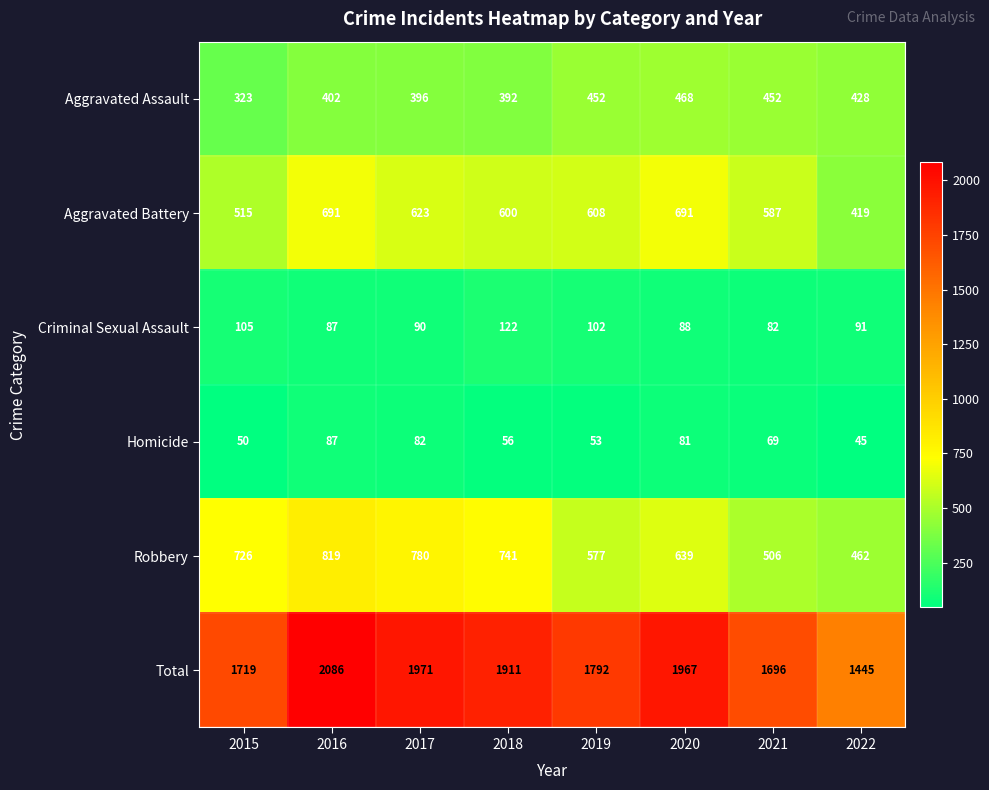

What is the lowest value of the Total series?

1445